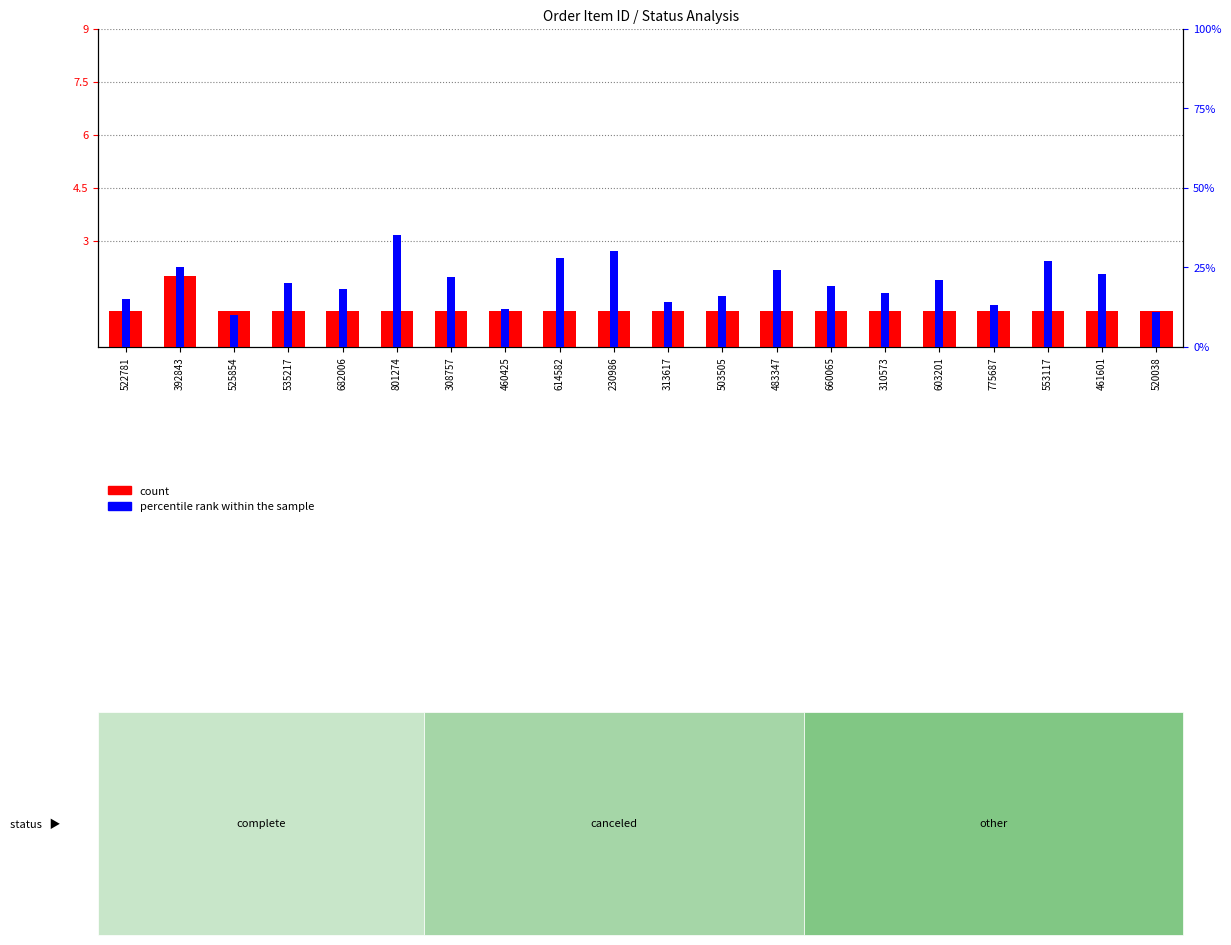

What is the label of the 1st bar from the right?

520038